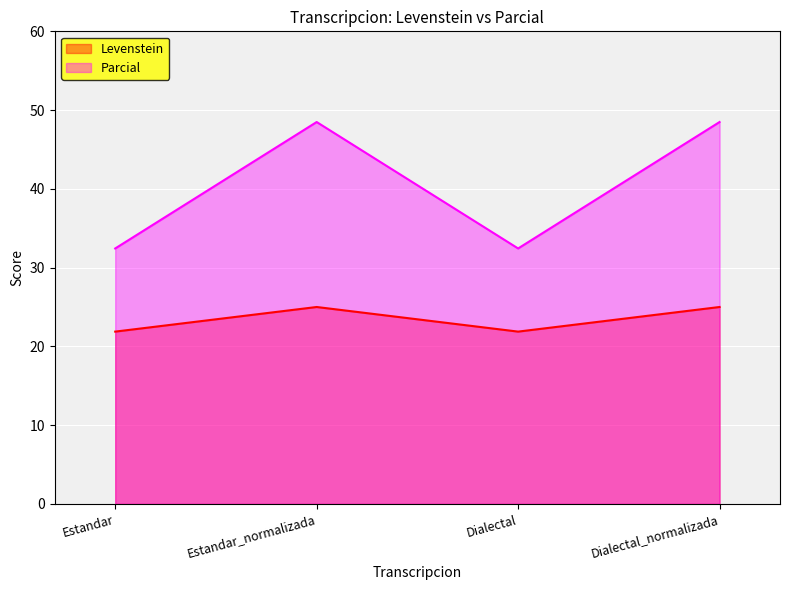

Which category has the lowest value in the Levenstein series?

Estandar